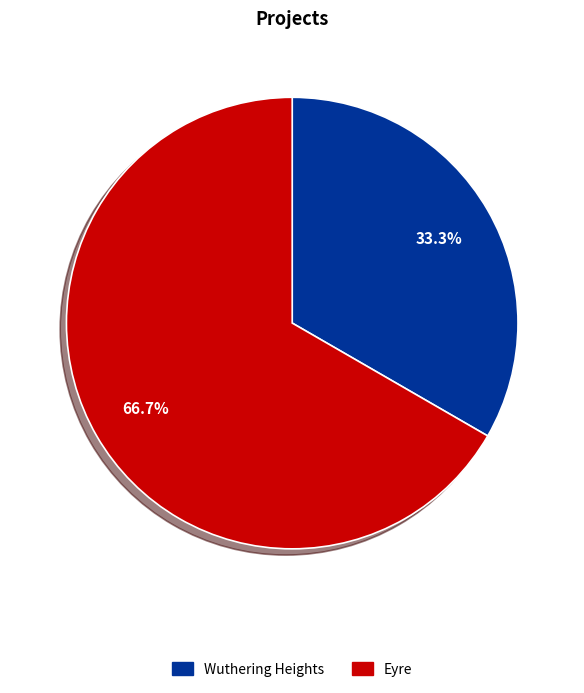

To the nearest percent, what percentage of the pie is Eyre?

67%